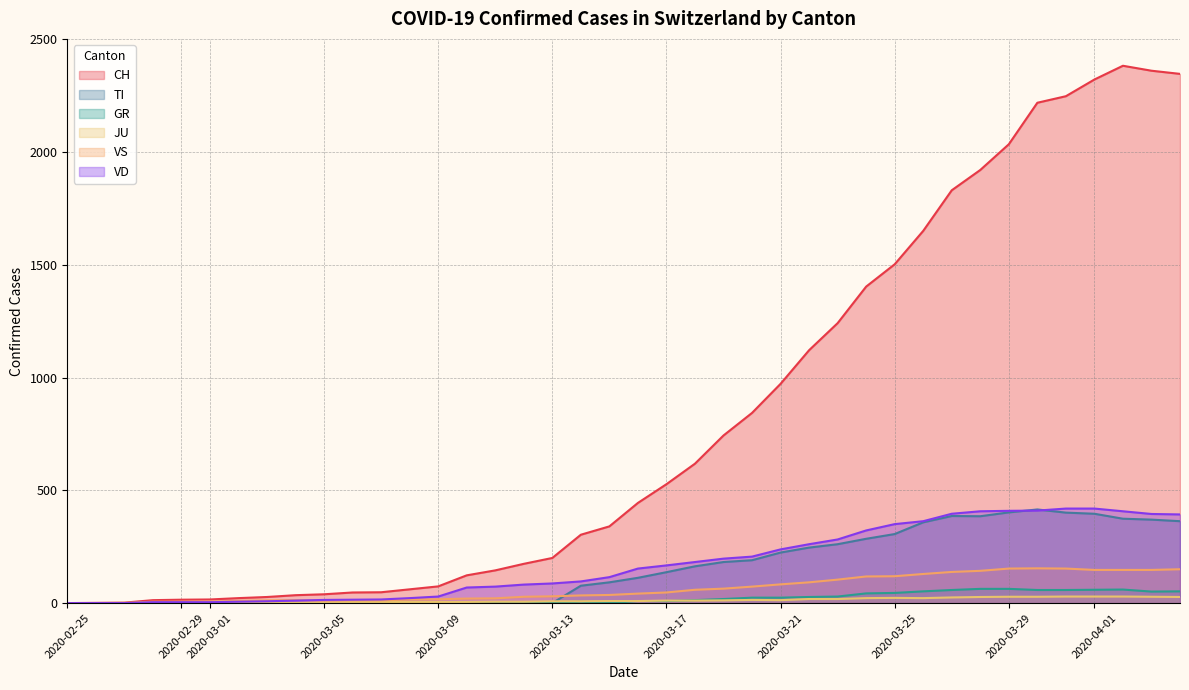

At which category does the chart reach its peak across all series?

2020-04-02